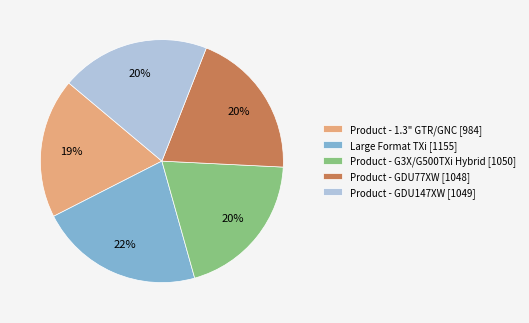

Which category has the biggest portion of the pie?

Large Format TXi